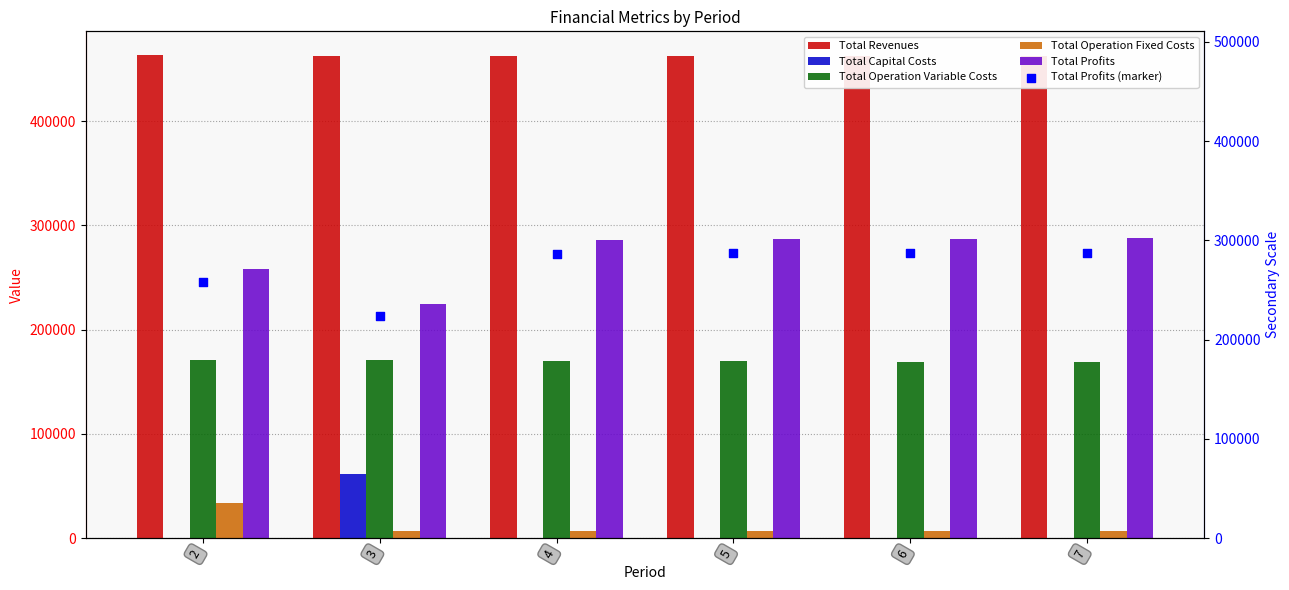

At how many categories does at least one series exceed 301638?

6